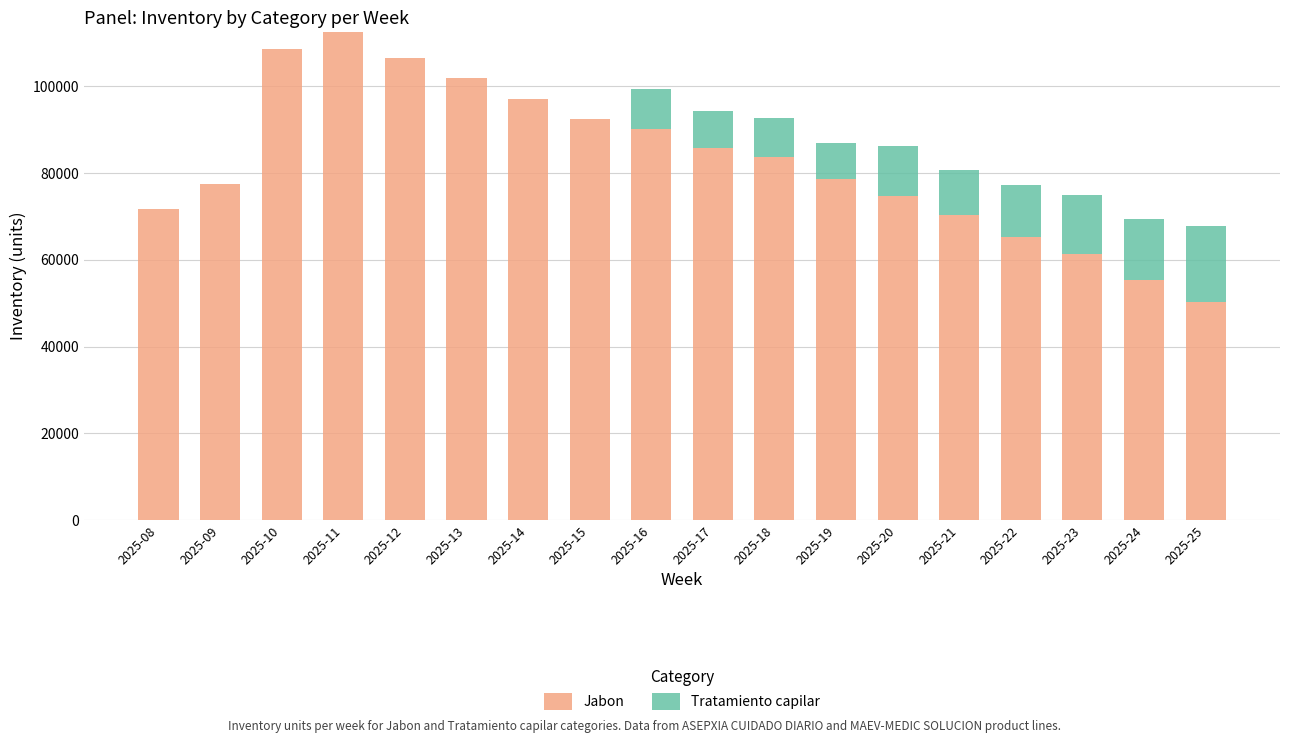

What is the total value across all series at 2025-15?

92386